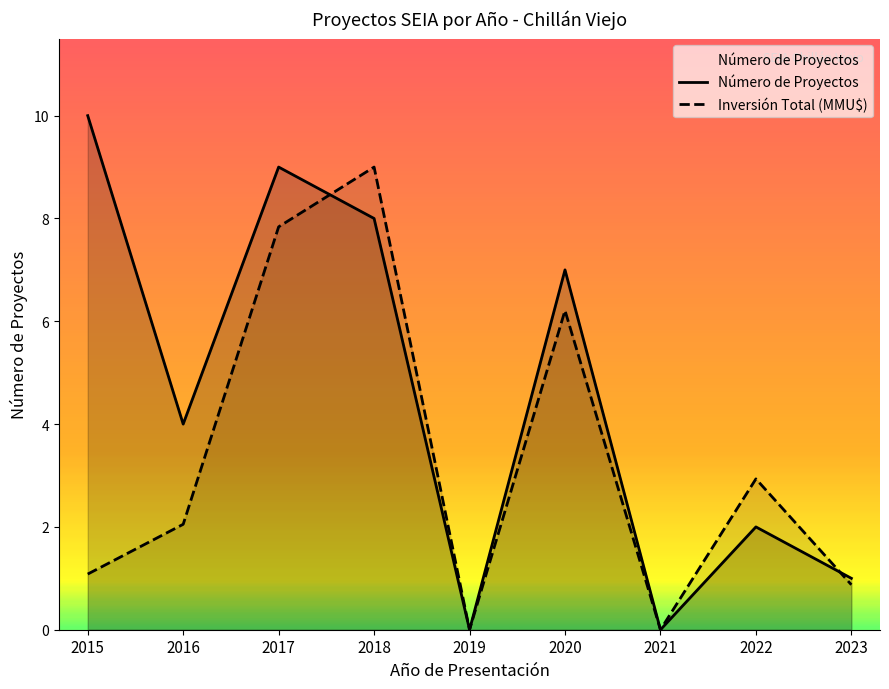

True or false: Inversión Total (MMU$) and Número de Proyectos intersect in this chart.

True